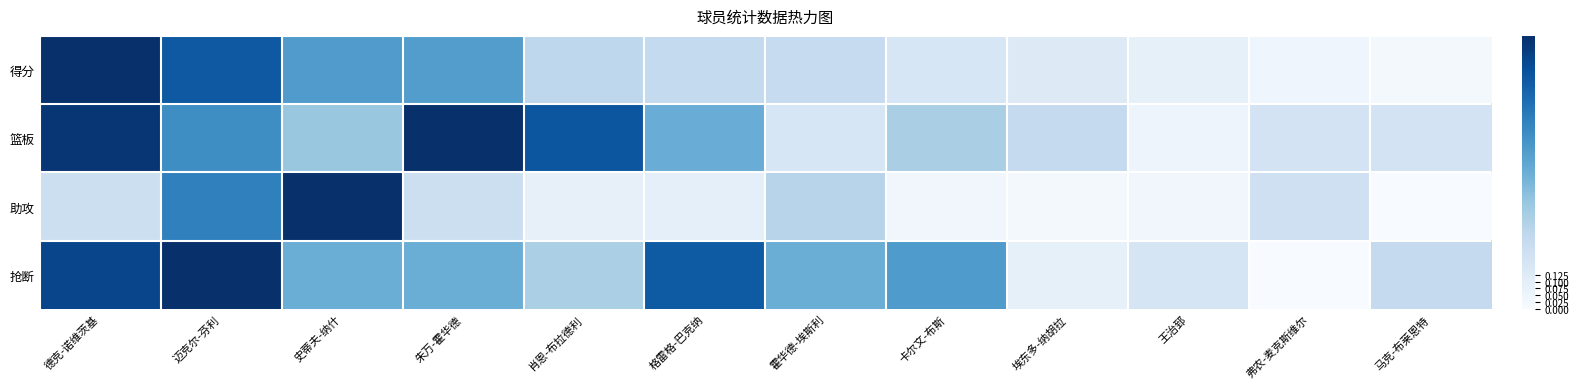

Count the number of categories in the chart.

12